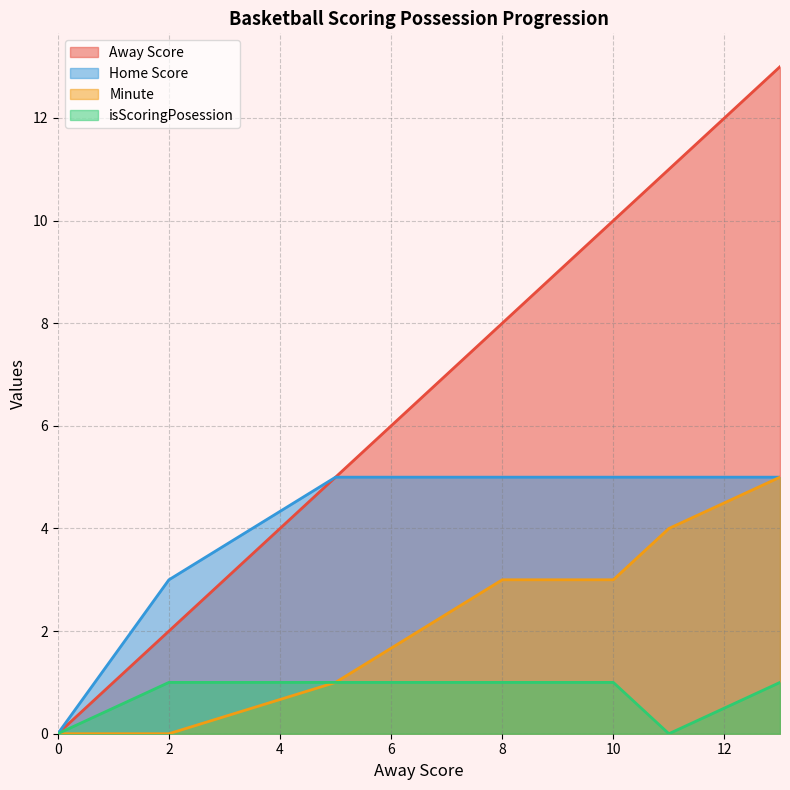

Rank the series by their maximum value, from lowest to highest.

isScoringPosession, Home Score, Minute, Away Score